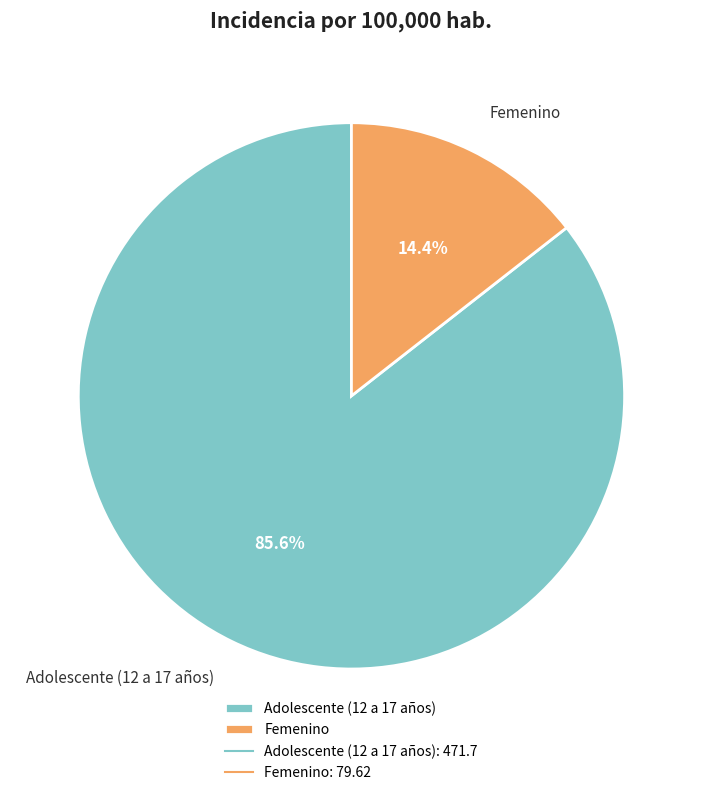

To the nearest percent, what portion does Femenino represent?

14%